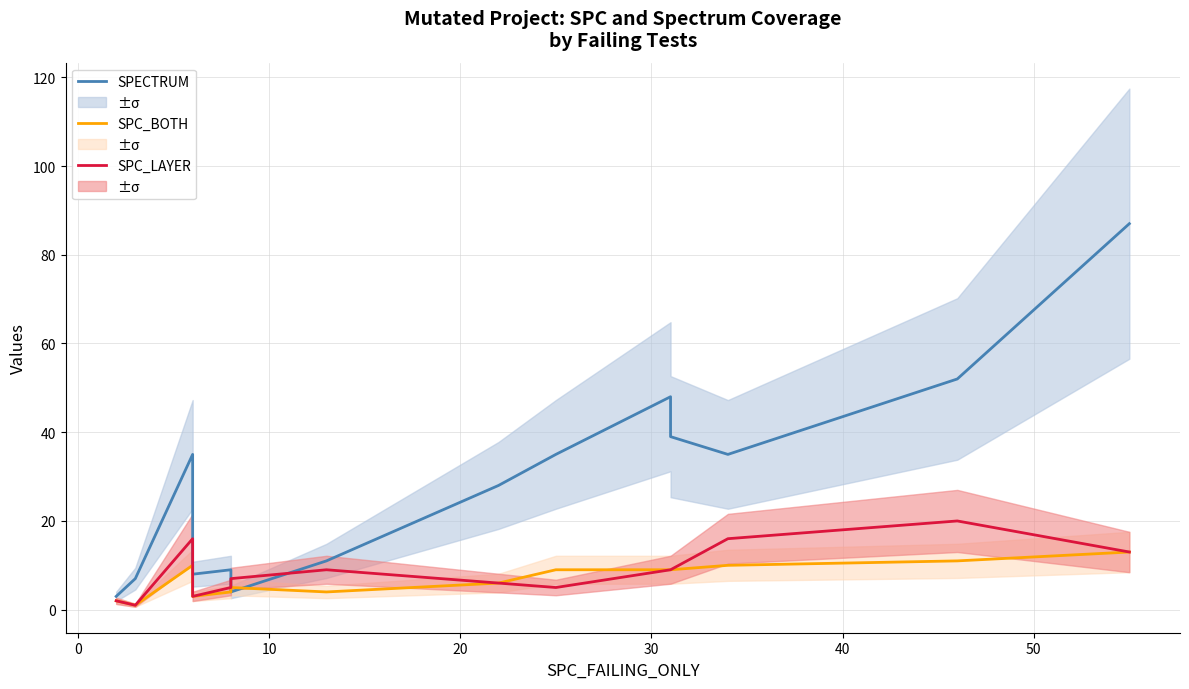

Reading right to left, list all the values displayed in this chart.

SPECTRUM: 87	52	35	39	48	35	28	11	4	9	8	35	7	3	3
SPC_BOTH: 13	11	10	9	9	9	6	4	5	4	3	10	1	2	2
SPC_LAYER: 13	20	16	9	9	5	6	9	7	5	3	16	1	2	2